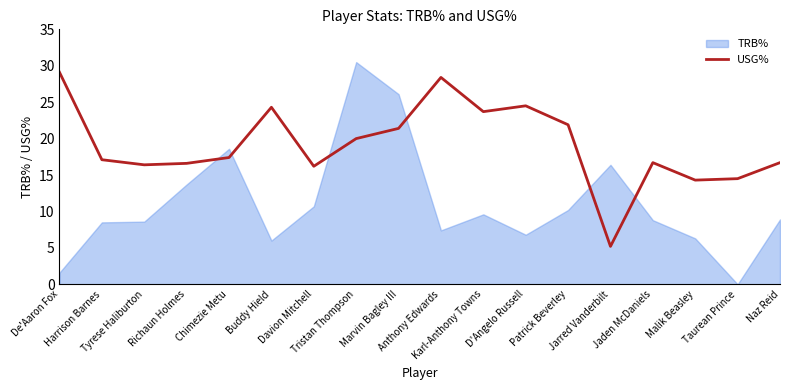

What is the highest value of the USG% series?

29.1